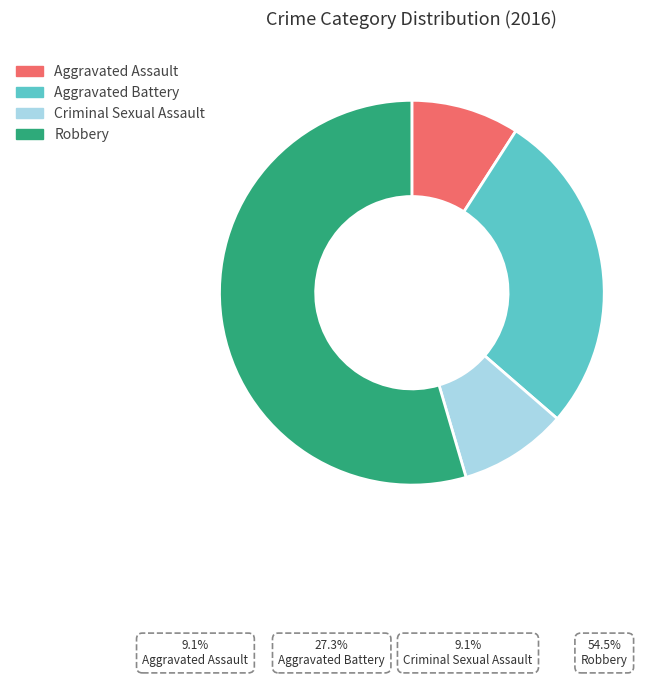

Does Robbery account for over 50% of the chart?

Yes